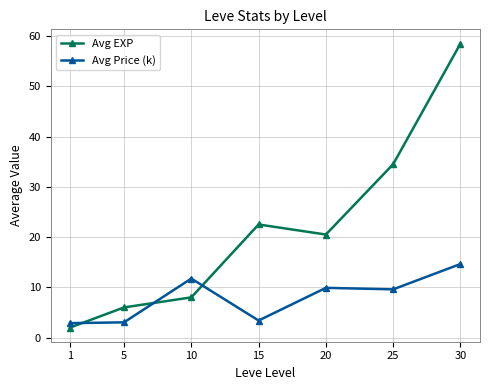

Rank the series by their maximum value, from lowest to highest.

Avg Price (k), Avg EXP